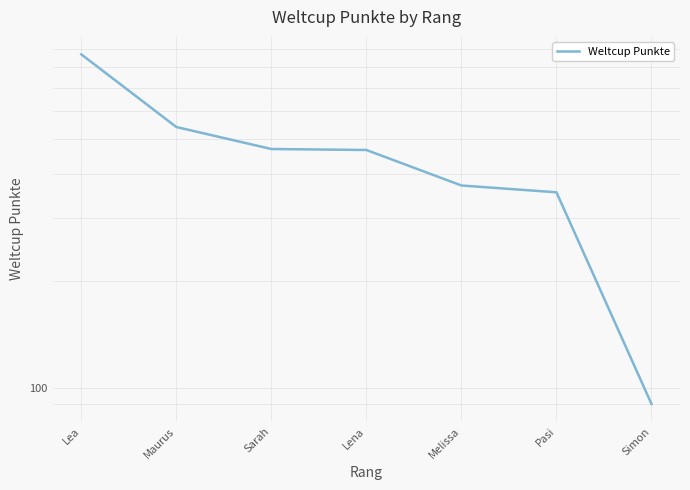

At which label is the value closest to 479?

Sarah